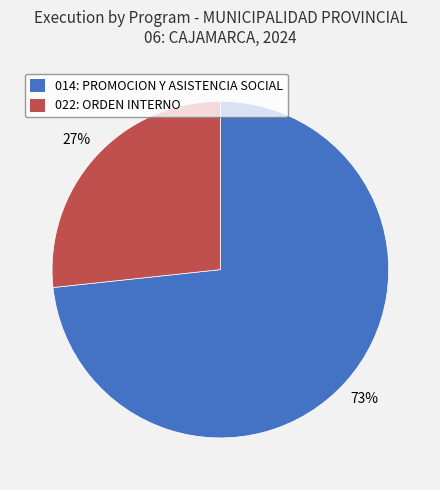

Which category accounts for the majority?

014: PROMOCION Y ASISTENCIA SOCIAL